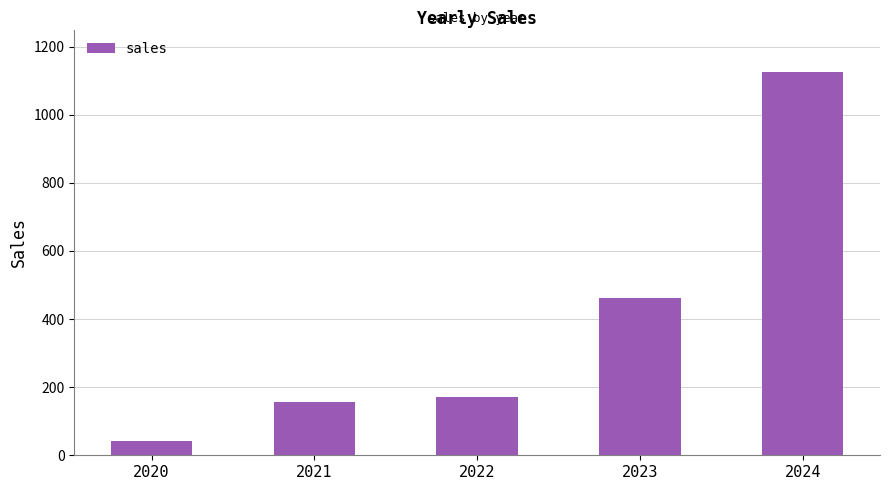

What value does the data have at 2023, to the nearest 10?

460